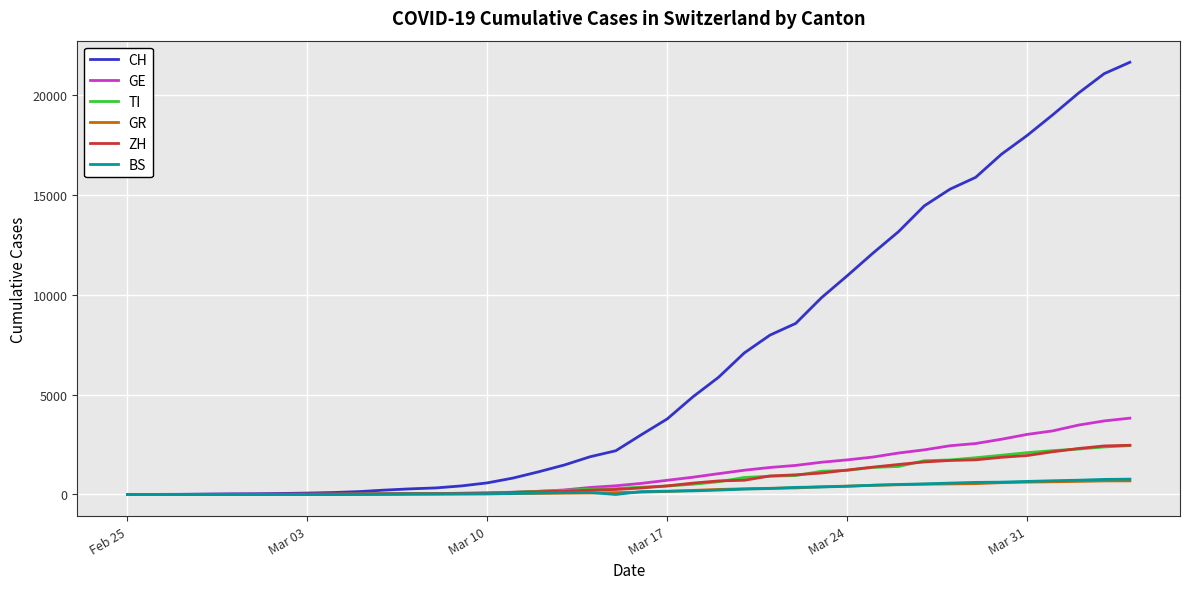

Which series has the largest total across all categories?

CH